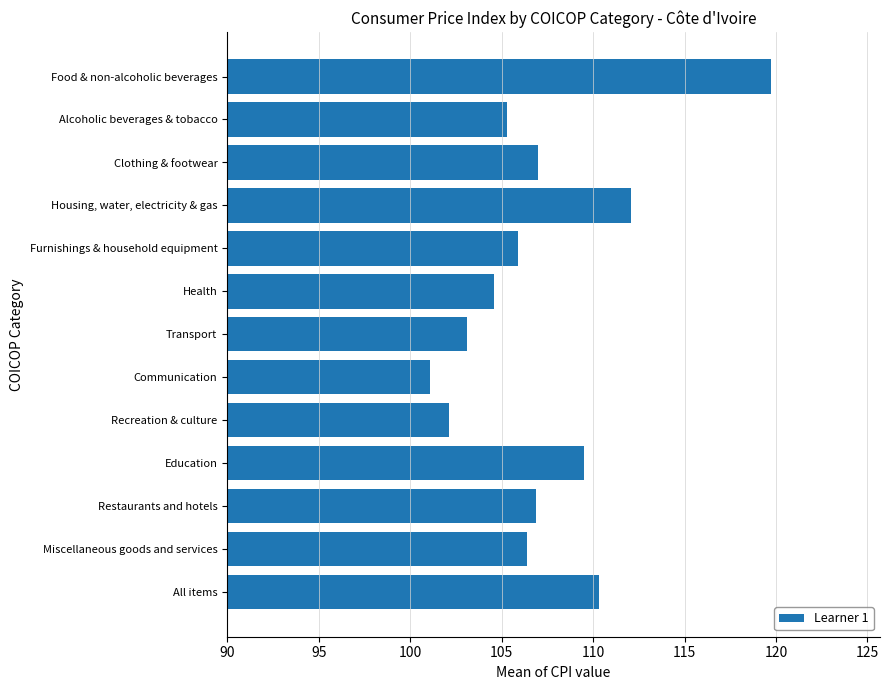

Rank the categories by value from highest to lowest.

Food & non-alcoholic beverages, Housing, water, electricity & gas, All items, Education, Clothing & footwear, Restaurants and hotels, Miscellaneous goods and services, Furnishings & household equipment, Alcoholic beverages & tobacco, Health, Transport, Recreation & culture, Communication